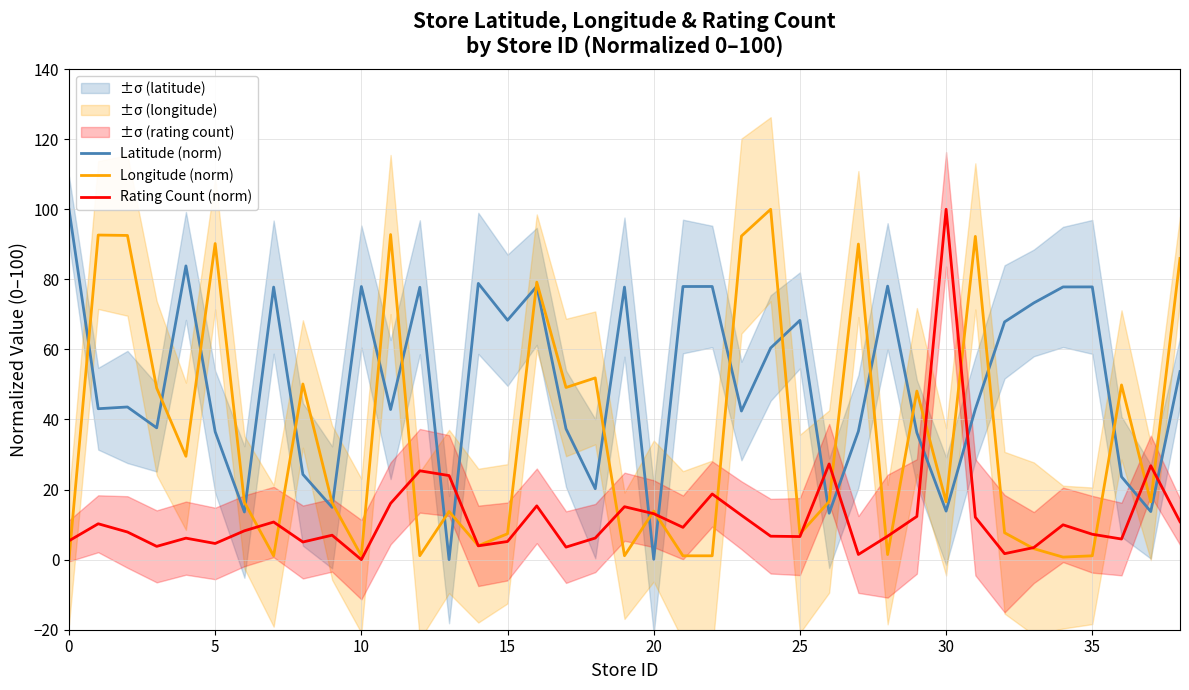

Which series ends up on top after the final intersection of Latitude (norm) and Rating Count (norm)?

Latitude (norm)